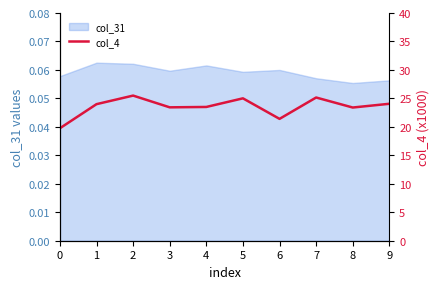

Does the chart display data point markers on the line(s)?

No